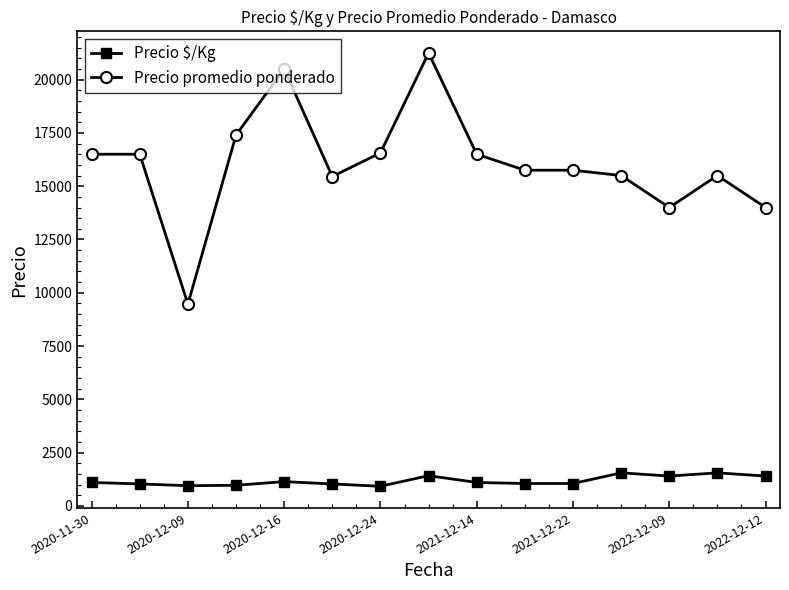

True or false: Precio promedio ponderado and Precio $/Kg intersect in this chart.

False